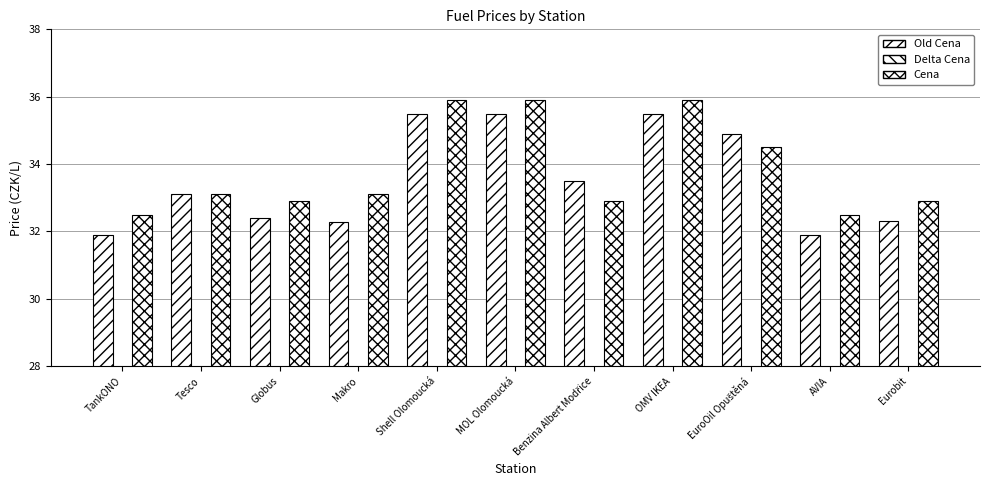

How many values in the Cena series exceed 33?

6